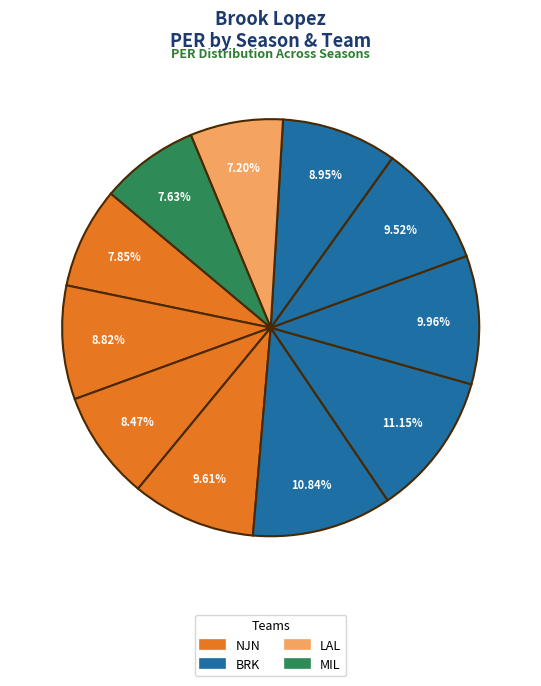

How many slices are in this pie chart?

11